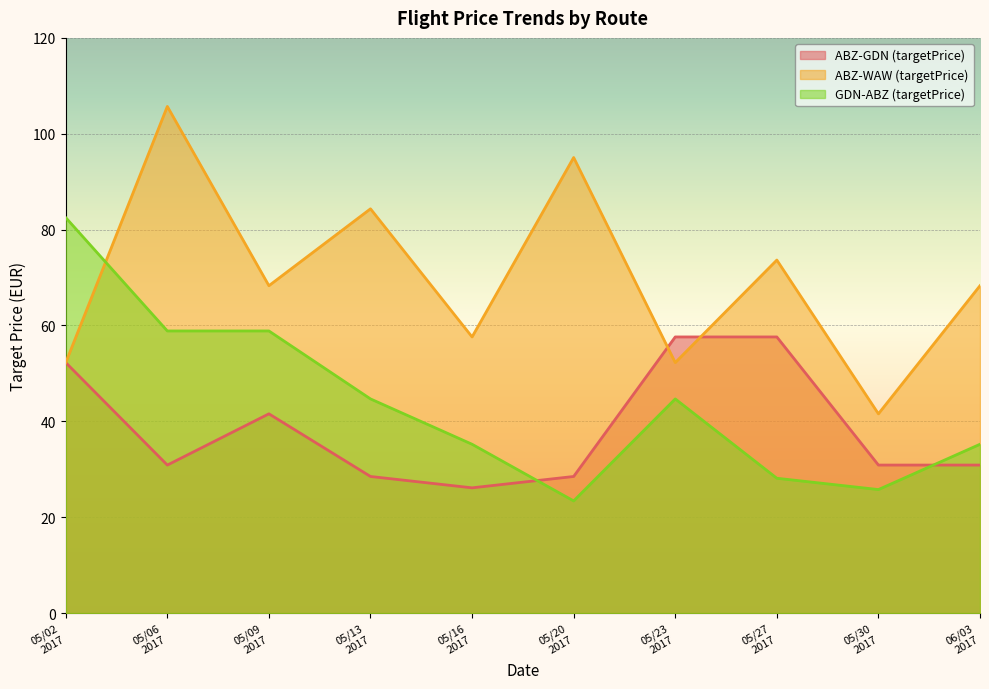

Which series has the largest total across all categories?

ABZ-WAW (targetPrice)